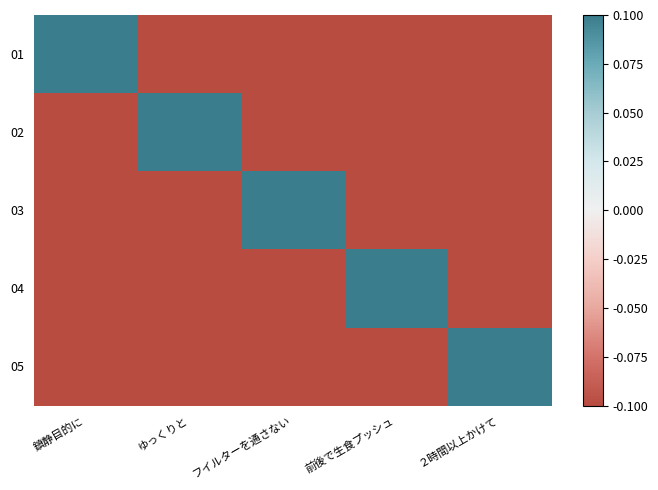

List the series in order of their peak value, lowest first.

01, 02, 03, 04, 05